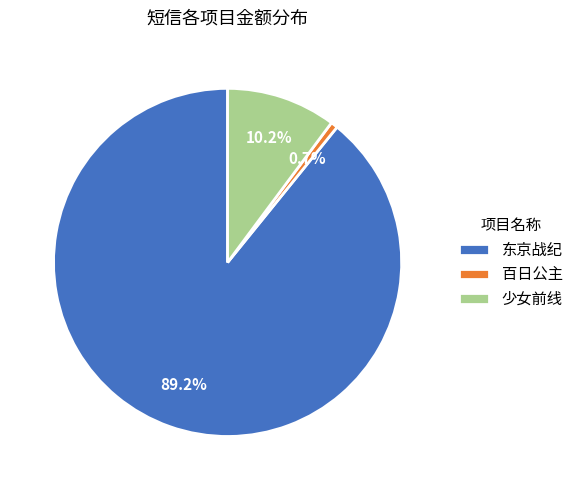

Rank the categories by value from highest to lowest.

东京战纪, 少女前线, 百日公主